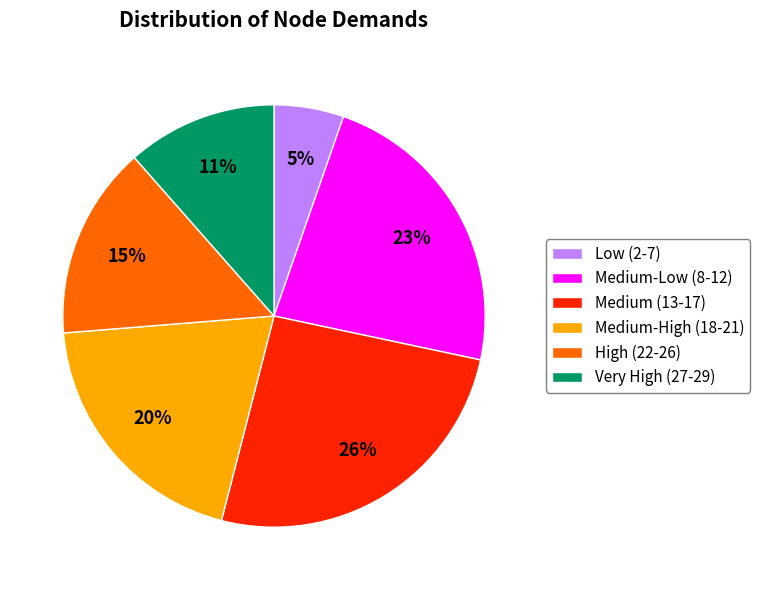

To the nearest percent, what is the average slice percentage?

17%